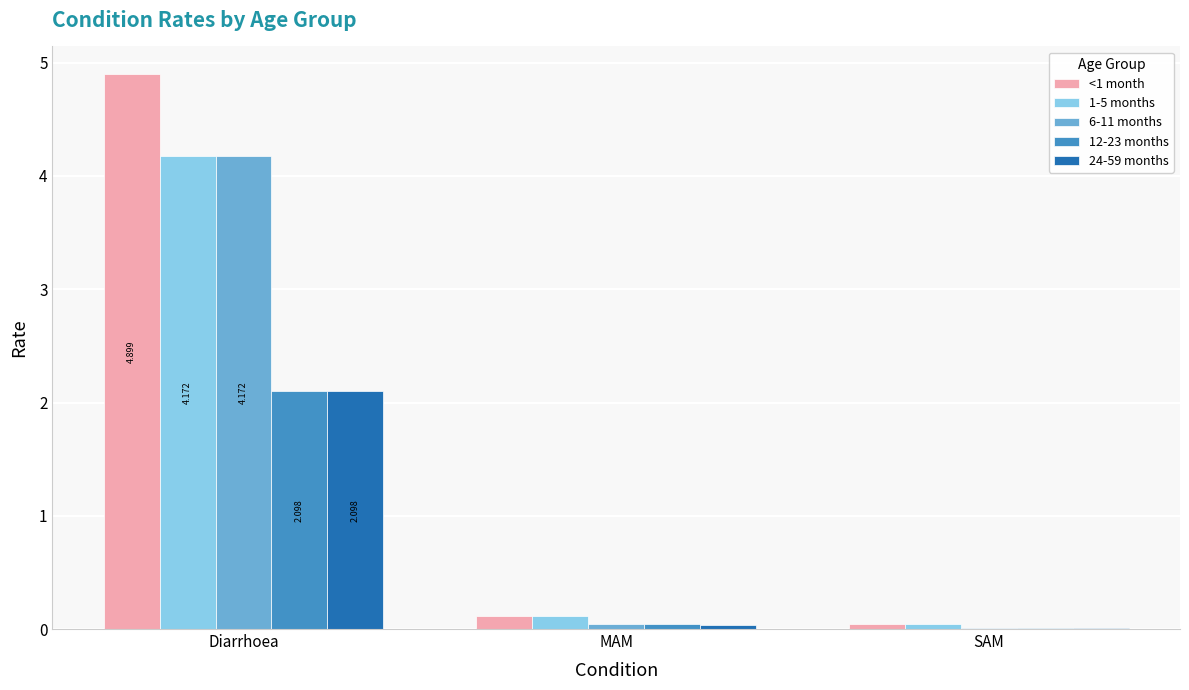

How many groups of bars are there?

3